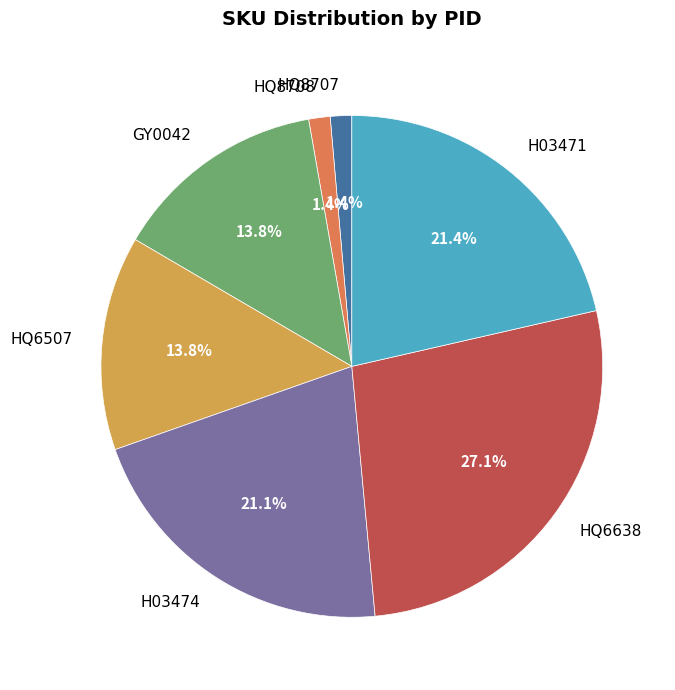

To the nearest percent, what is the difference between the H03474 and HQ8707 slice percentages?

20%